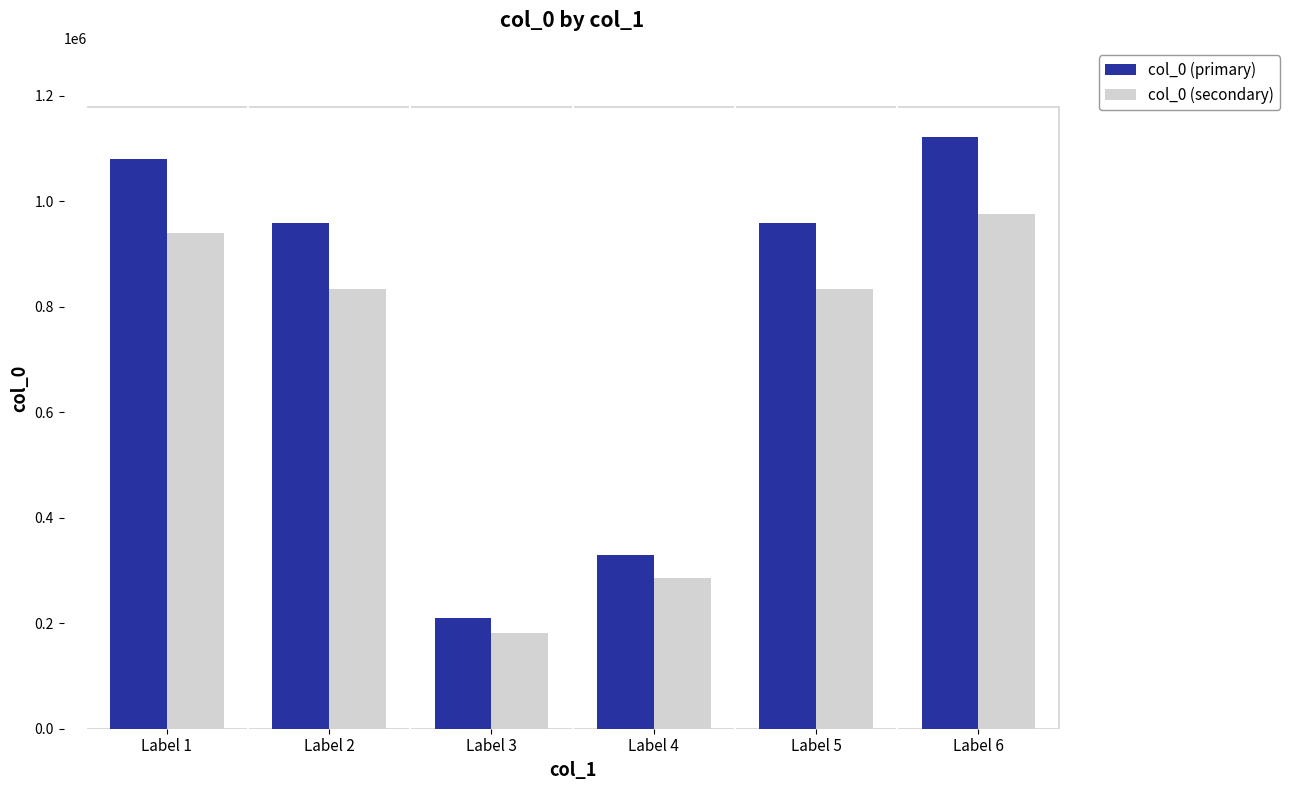

What is the difference between the maximum and minimum values in the col_0 (primary) series?

912966